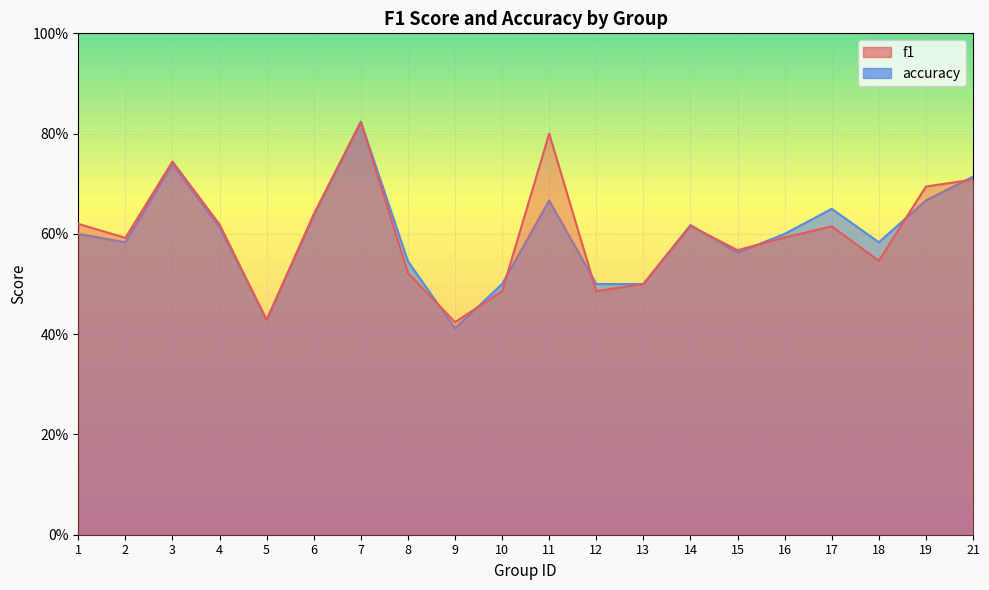

What is the sum of all f1 values?

12.0